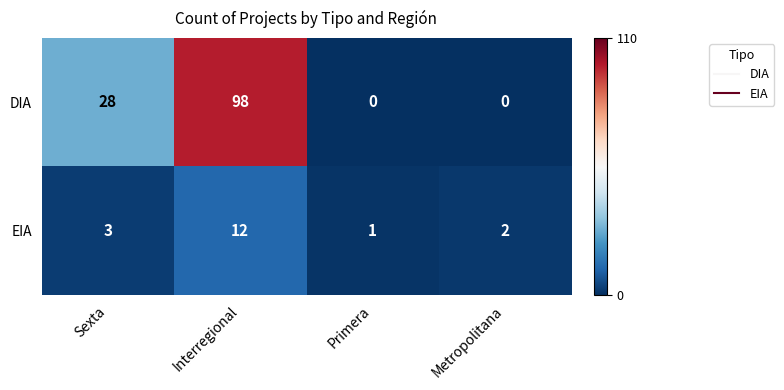

Reading left to right, what are all the values shown in this chart?

DIA: 28	98	0	0
EIA: 3	12	1	2